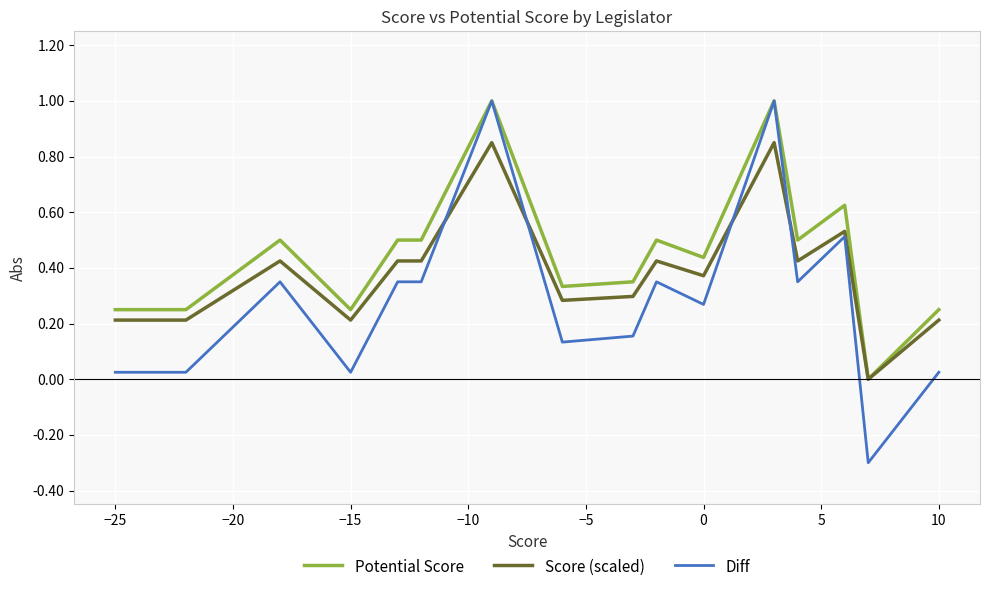

What is the lowest value of the Diff series?

-0.3